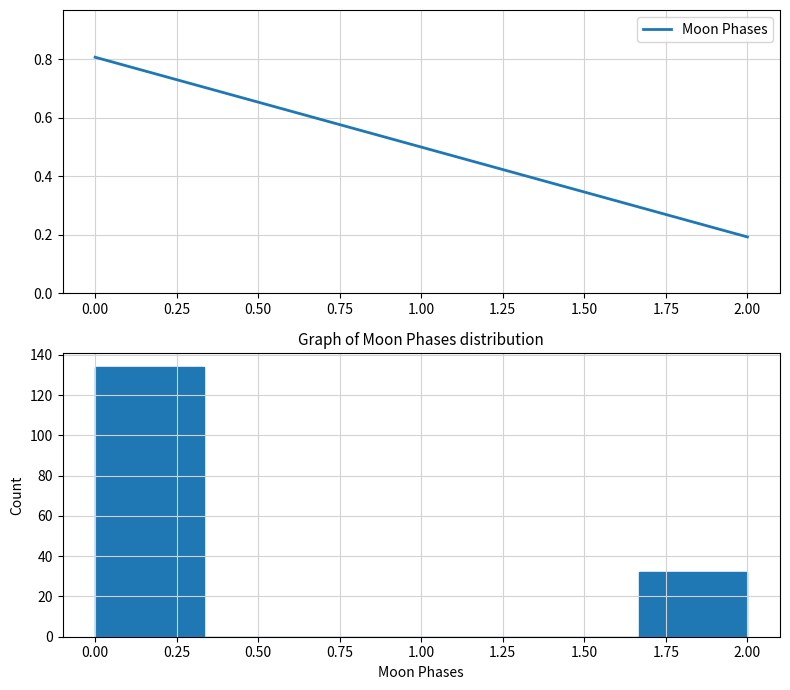

How tall is the bar that spans 0.00 to 0.35 on the x-axis? Neither the bar edges nor the heights are printed on the chart, so give them approximately, as read against the axes.

134